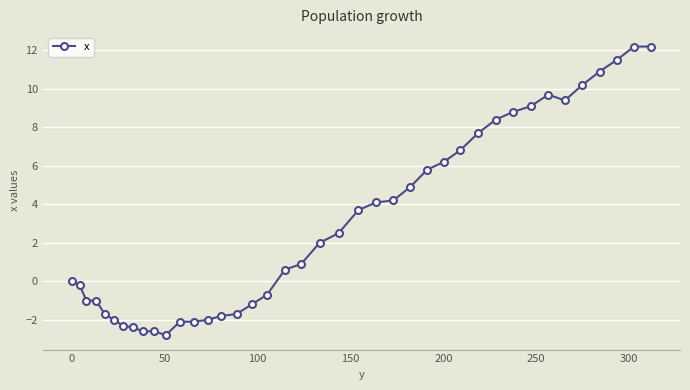

What is the minimum value shown in the chart?

-2.8